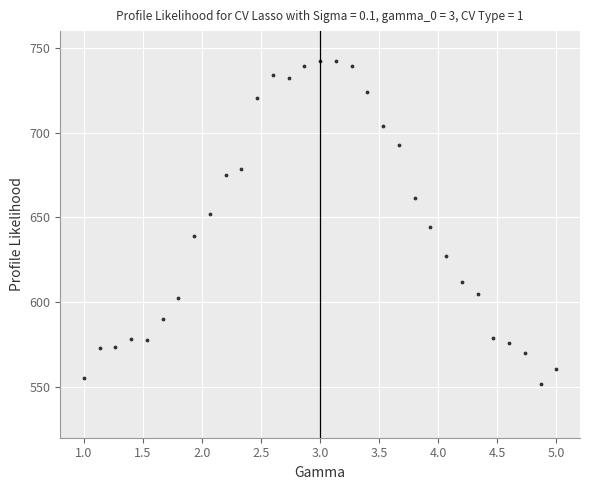

What is the range of Y values (max minus min)?

191.0